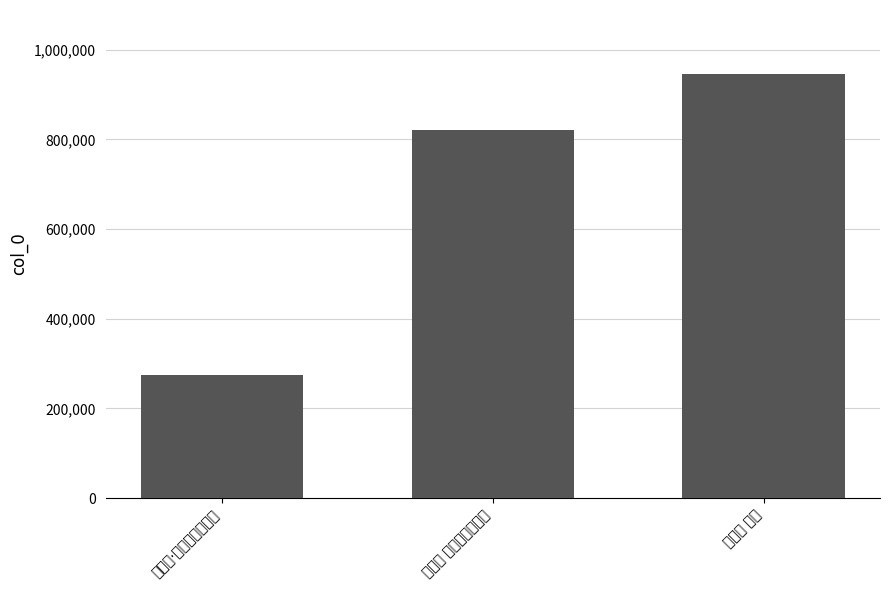

What is the sum of the values at 满江红·杨花，用清真韵 and 满江红 杨花?

1220776